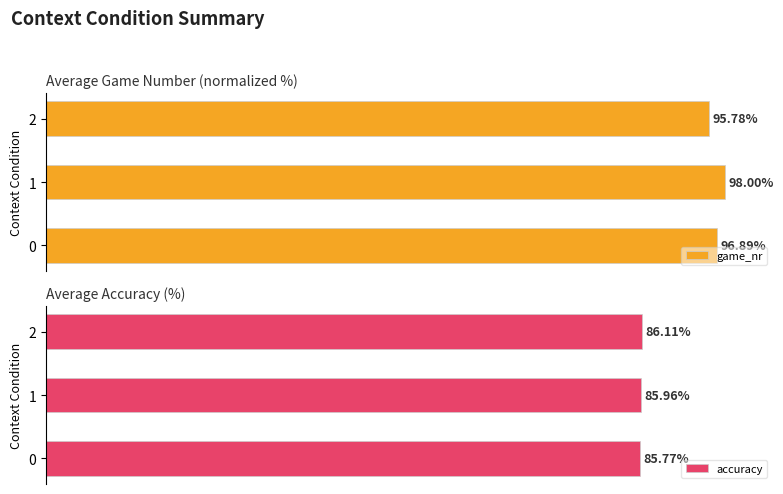

Reading right to left, transcribe all the data shown in this chart.

game_nr: 95.8	98.0	96.9
accuracy: 86.1	86.0	85.8